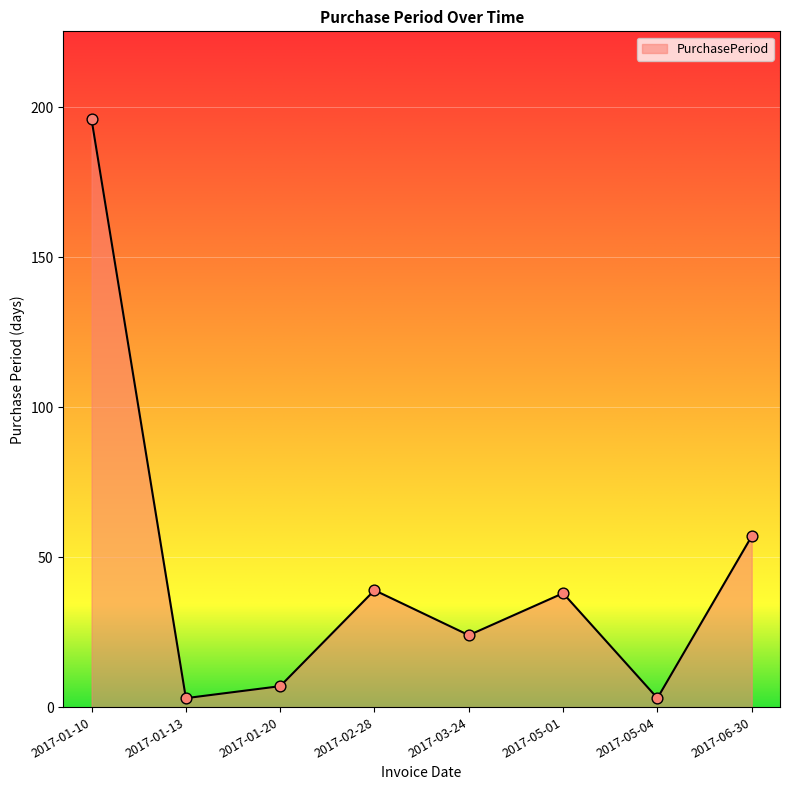

What is the change in value from 2017-01-10 to 2017-01-20?

-189